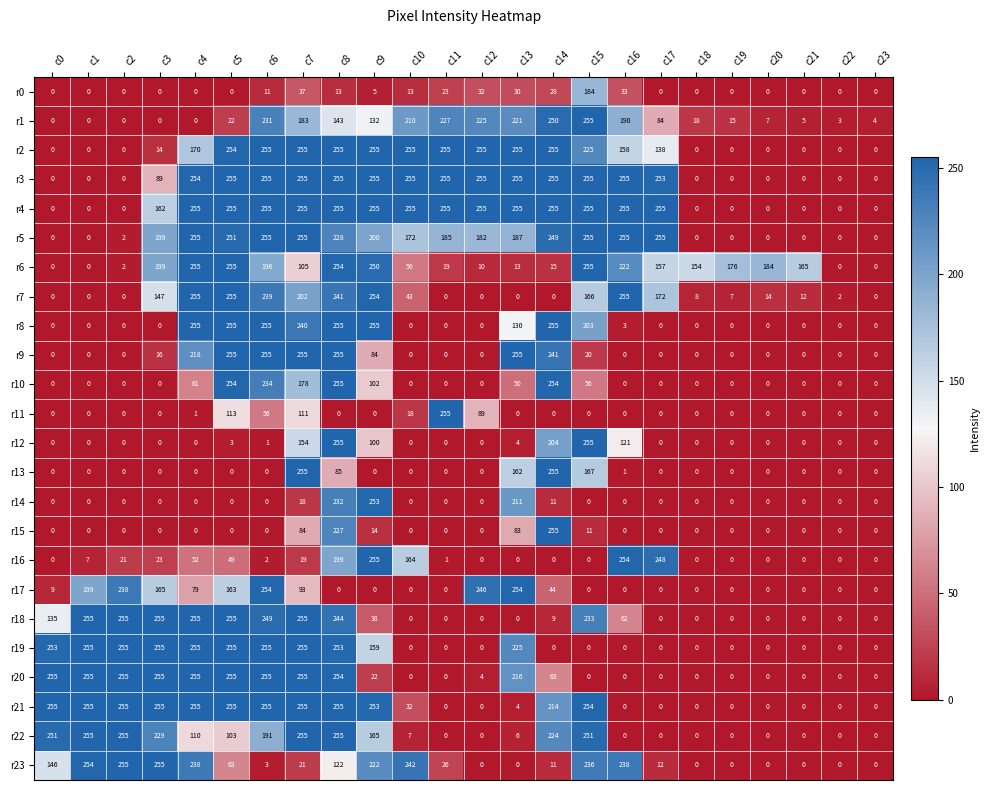

Is the value of r12 at c22 greater than the value of r19 at c3?

No